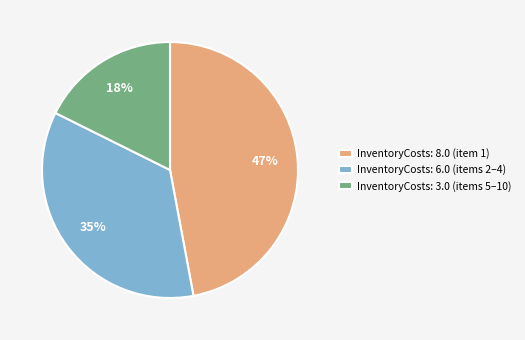

Is the sum of InventoryCosts: 8.0 (item 1) and InventoryCosts: 3.0 (items 5–10) greater than half?

Yes